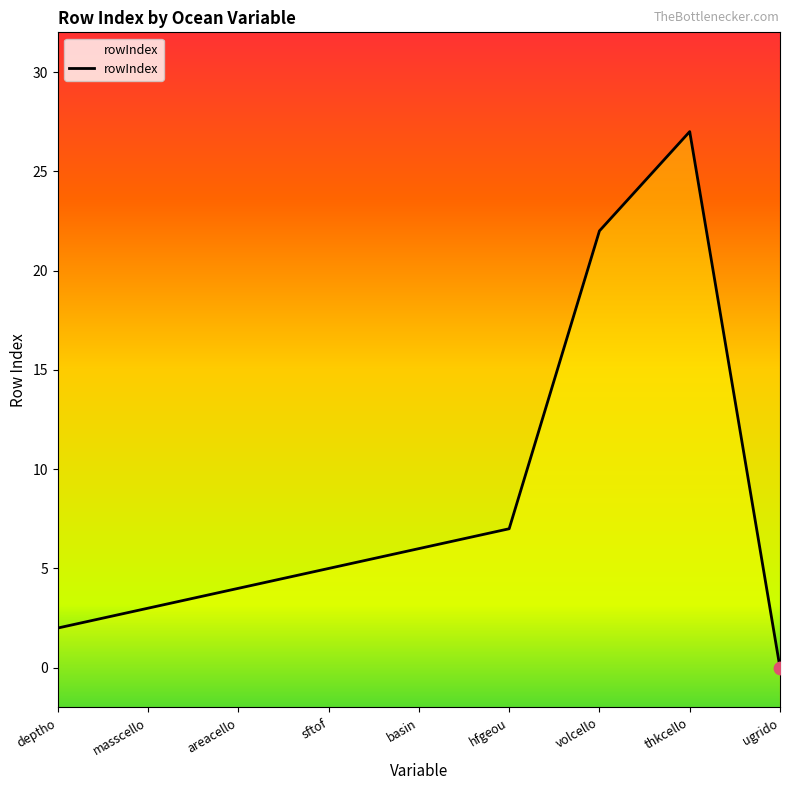

Approximately how many times larger is the value at thkcello compared to basin?

4.5